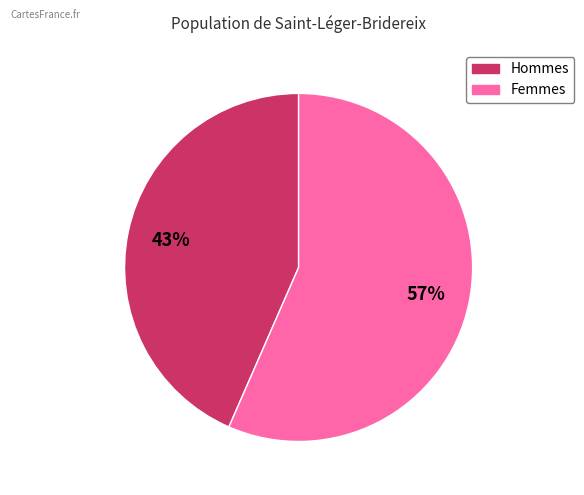

To the nearest percent, what is the average slice percentage?

50%